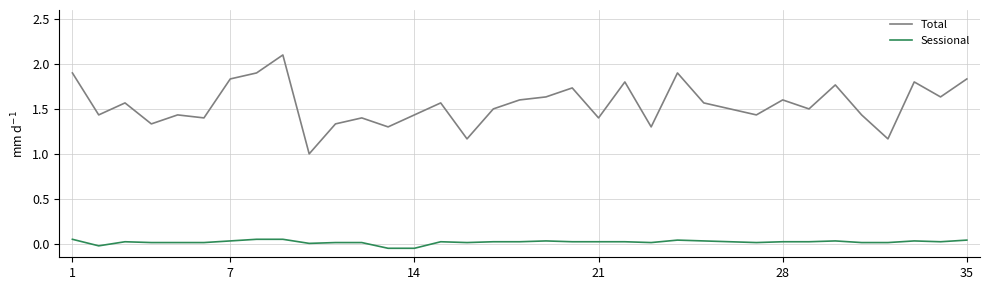

What is the maximum value for Total?

2.1